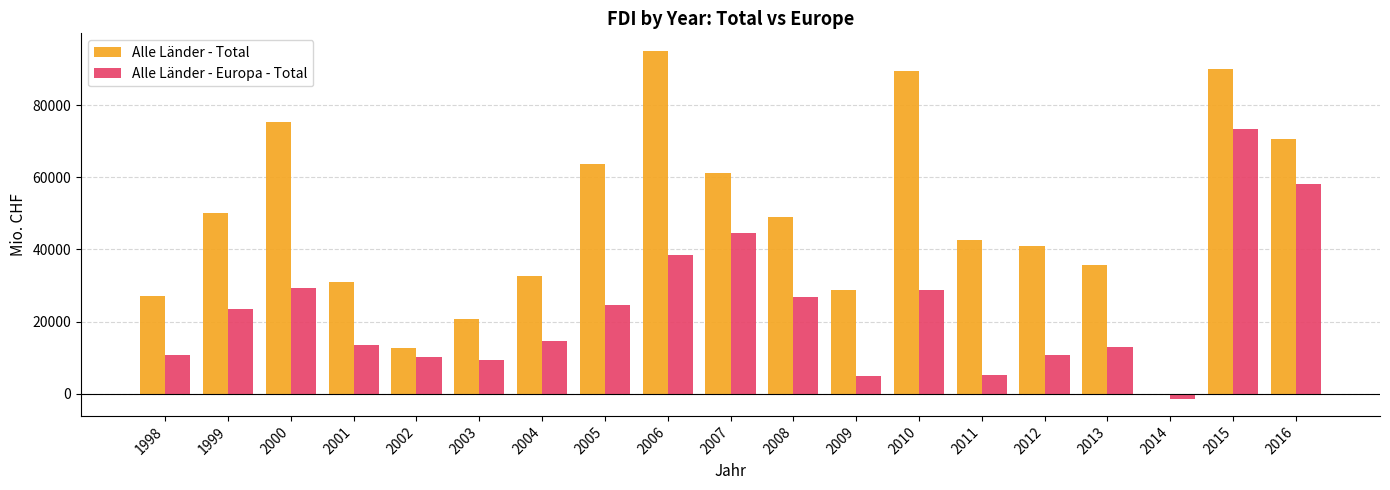

What is the maximum value for Alle Länder - Total?

95070.8